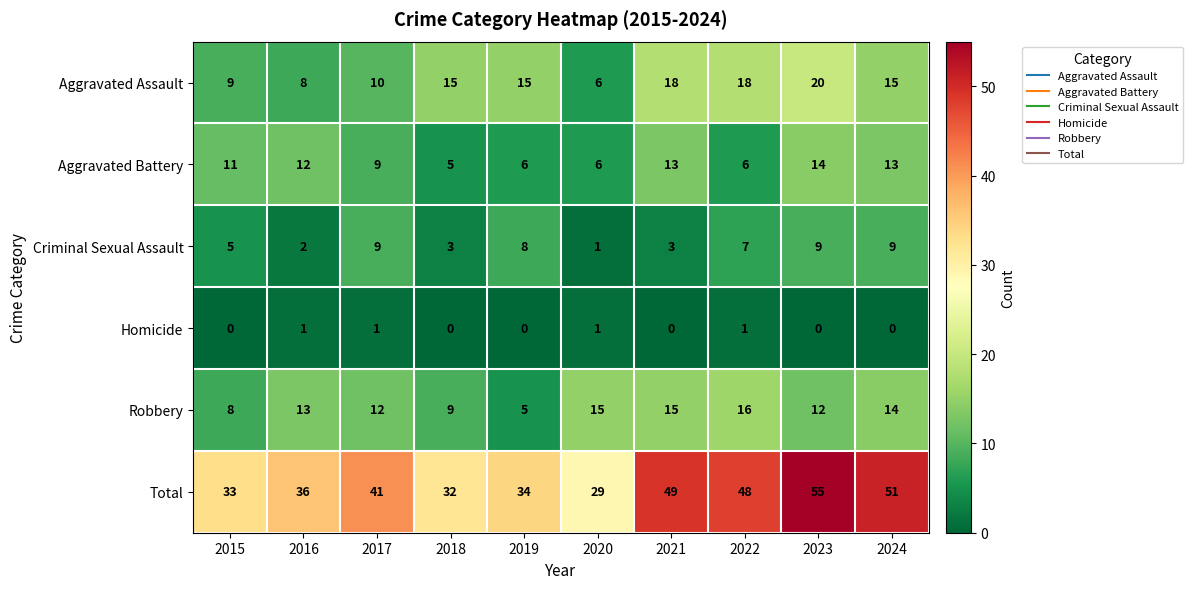

How many data points does each series have?

10